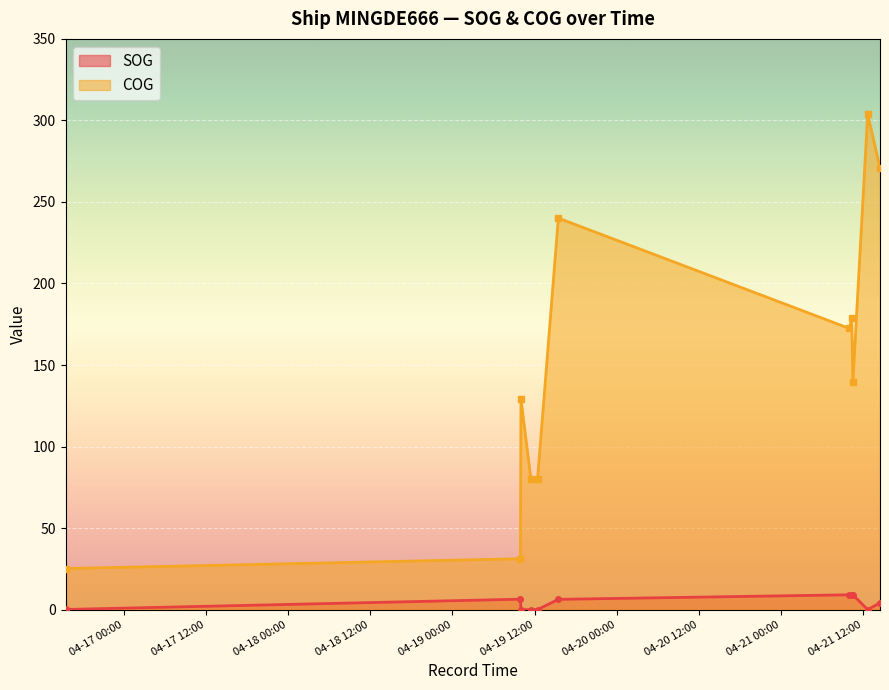

Reading right to left, transcribe all the data shown in this chart.

SOG: 2024-04-21 14:27:09=4.2	2024-04-21 12:39:14=0.0	2024-04-21 10:29:15=9.1	2024-04-21 10:19:15=9.1	2024-04-21 09:59:45=9.1	2024-04-19 15:27:32=6.3	2024-04-19 12:25:36=0.0	2024-04-19 11:27:06=0.0	2024-04-19 10:00:07=0.0	2024-04-19 09:55:37=6.4	2024-04-16 15:28:06=0.1
COG: 2024-04-21 14:27:09=270.9	2024-04-21 12:39:14=303.9	2024-04-21 10:29:15=139.8	2024-04-21 10:19:15=178.8	2024-04-21 09:59:45=172.4	2024-04-19 15:27:32=240.1	2024-04-19 12:25:36=80.2	2024-04-19 11:27:06=80.2	2024-04-19 10:00:07=129.2	2024-04-19 09:55:37=31.2	2024-04-16 15:28:06=25.2